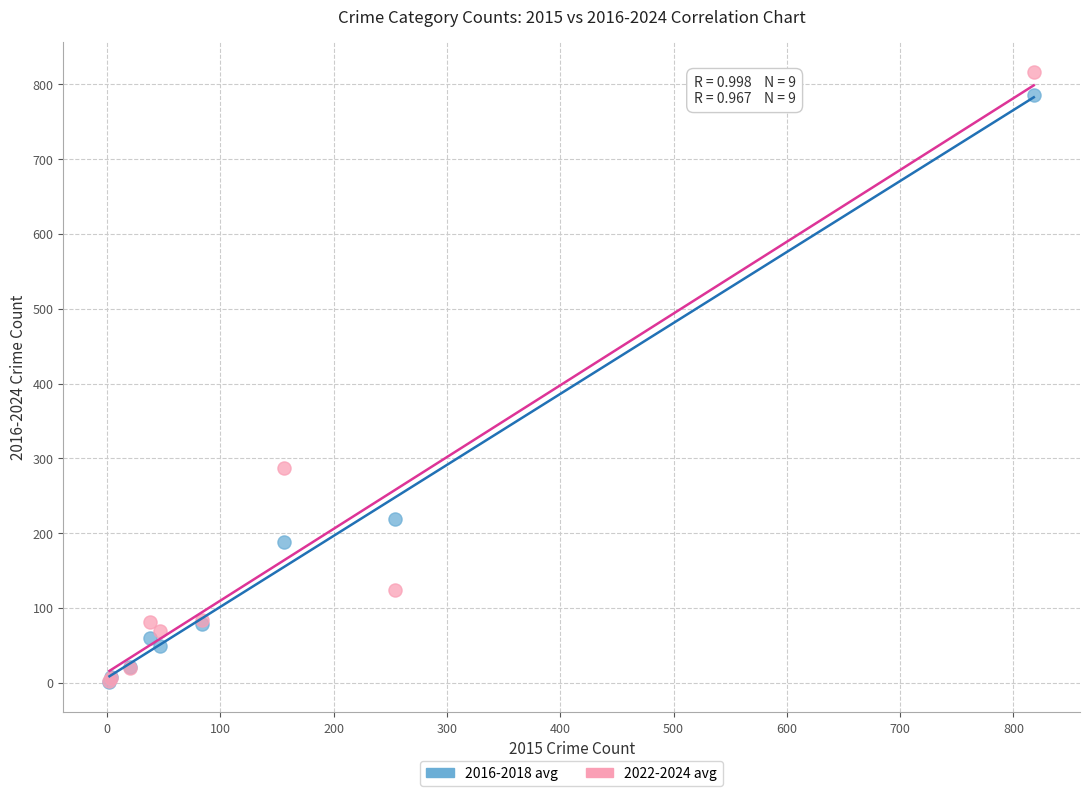

Across all series, what Y value is closest to 408?

287.7